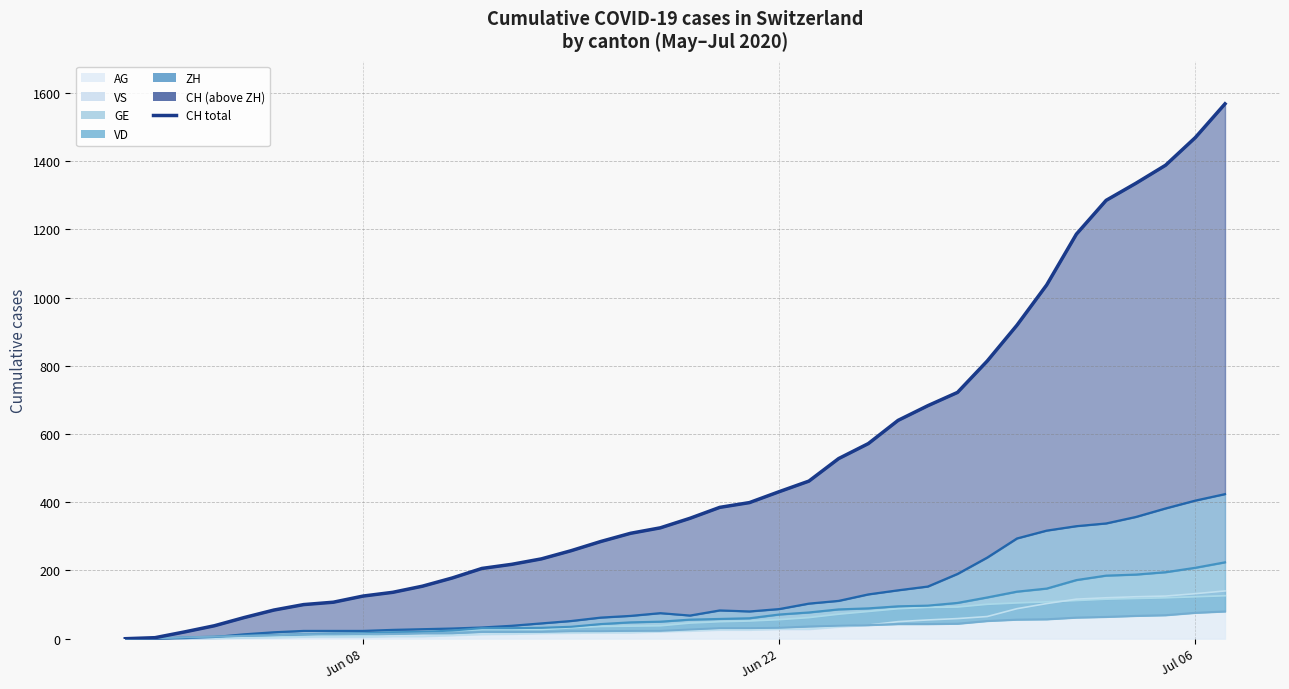

Does the chart have visible grid lines?

Yes